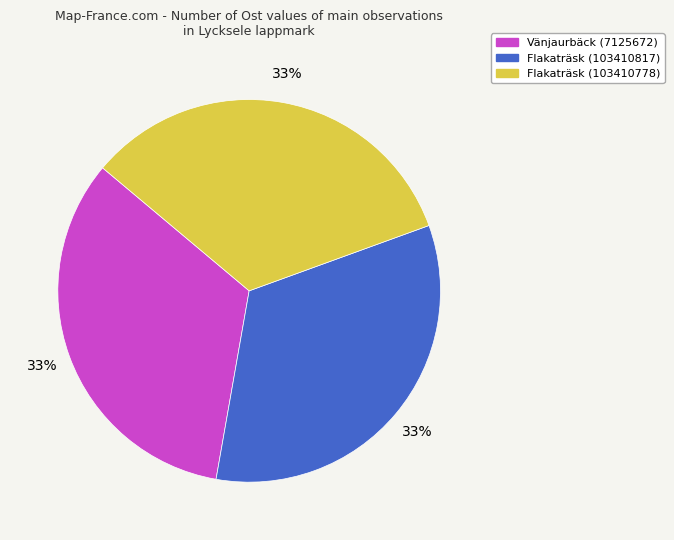

What percentage is the Flakaträsk (103410778) slice, to the nearest percent?

33%